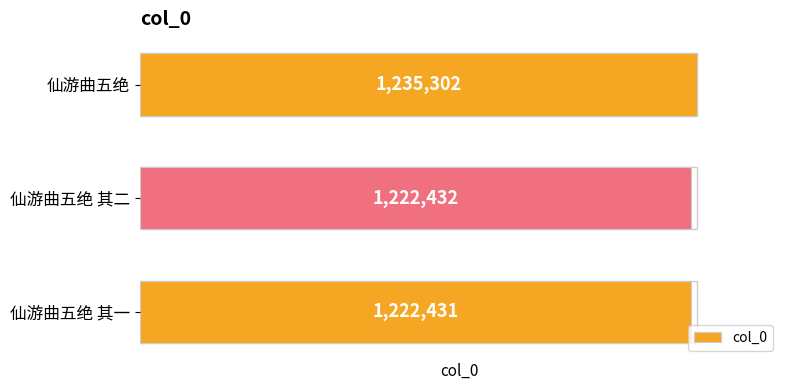

The value at 仙游曲五绝 is 2099321. True or false?

False